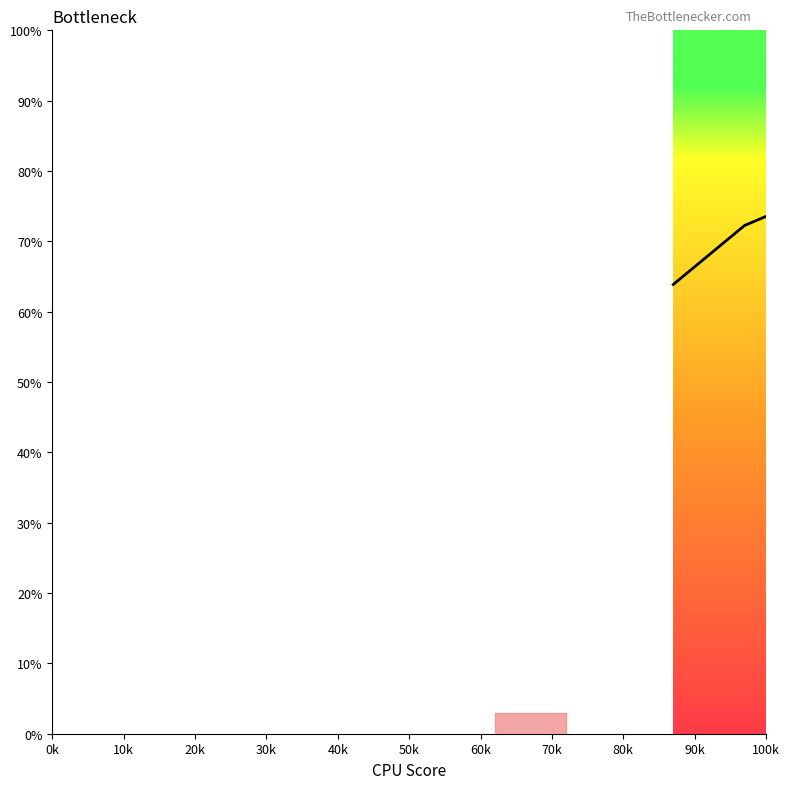

What is the difference between the maximum and minimum values?

100.0